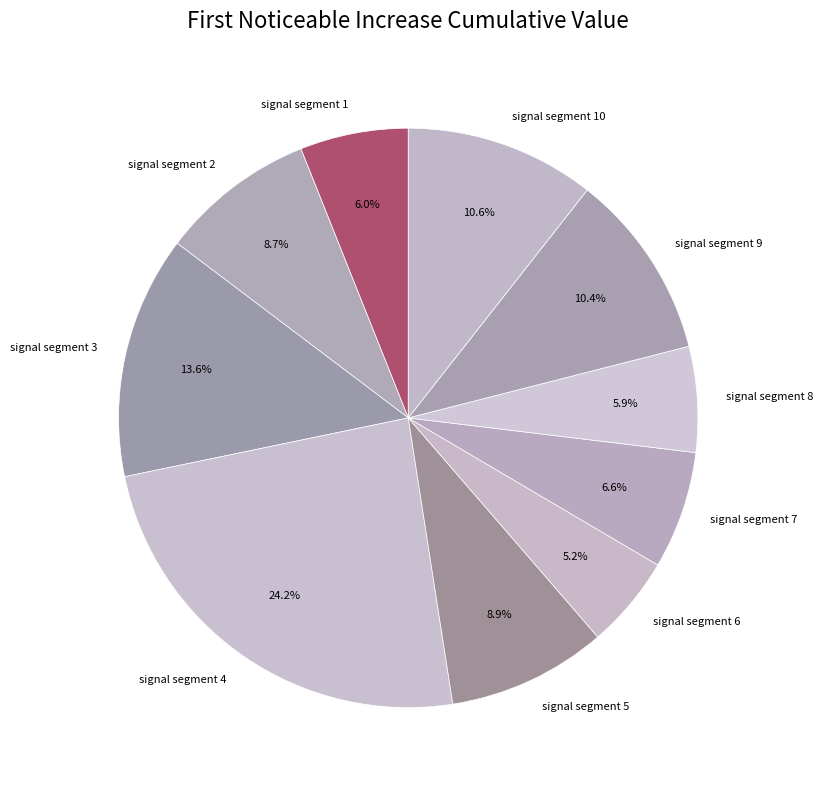

Count the number of slices in the pie.

10